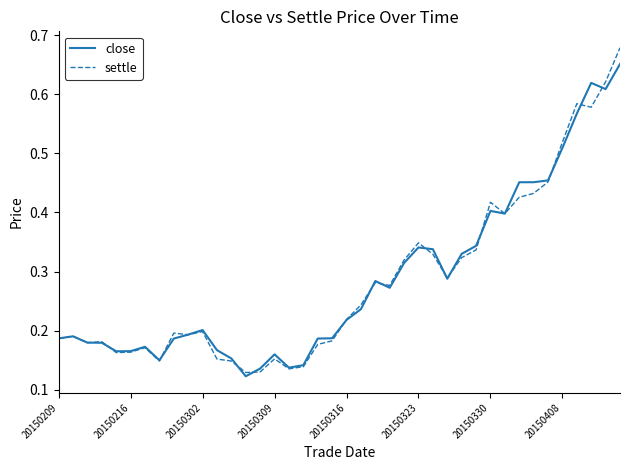

Which series has the widest spread of values?

settle